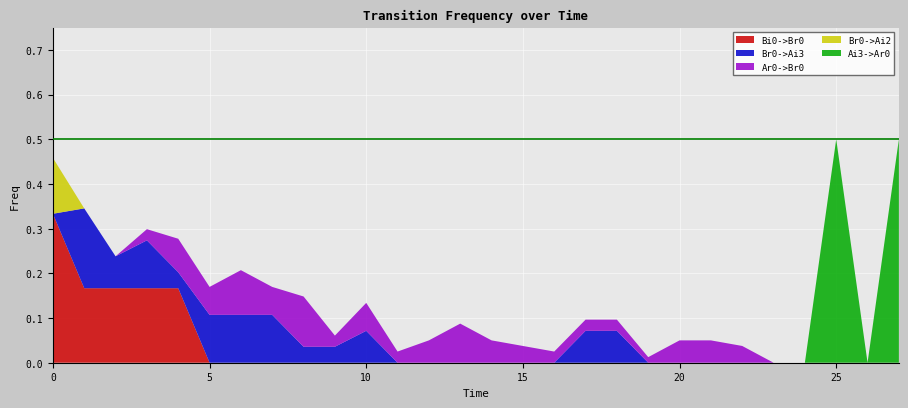

Reading left to right, what are all the values shown in this chart?

Bi0->Br0: 0.3	0.2	0.2	0.2	0.2	0.0	0.0	0.0	0.0	0.0	0.0	0.0	0.0	0.0	0.0	0.0	0.0	0.0	0.0	0.0	0.0	0.0	0.0	0.0	0.0	0.0	0.0	0.0
Br0->Ai3: 0.0	0.2	0.1	0.1	0.0	0.1	0.1	0.1	0.0	0.0	0.1	0.0	0.0	0.0	0.0	0.0	0.0	0.1	0.1	0.0	0.0	0.0	0.0	0.0	0.0	0.0	0.0	0.0
Ar0->Br0: 0.0	0.0	0.0	0.0	0.1	0.1	0.1	0.1	0.1	0.0	0.1	0.0	0.1	0.1	0.1	0.0	0.0	0.0	0.0	0.0	0.1	0.1	0.0	0.0	0.0	0.0	0.0	0.0
Br0->Ai2: 0.1	0.0	0.0	0.0	0.0	0.0	0.0	0.0	0.0	0.0	0.0	0.0	0.0	0.0	0.0	0.0	0.0	0.0	0.0	0.0	0.0	0.0	0.0	0.0	0.0	0.0	0.0	0.0
Ai3->Ar0: 0.0	0.0	0.0	0.0	0.0	0.0	0.0	0.0	0.0	0.0	0.0	0.0	0.0	0.0	0.0	0.0	0.0	0.0	0.0	0.0	0.0	0.0	0.0	0.0	0.0	0.5	0.0	0.5